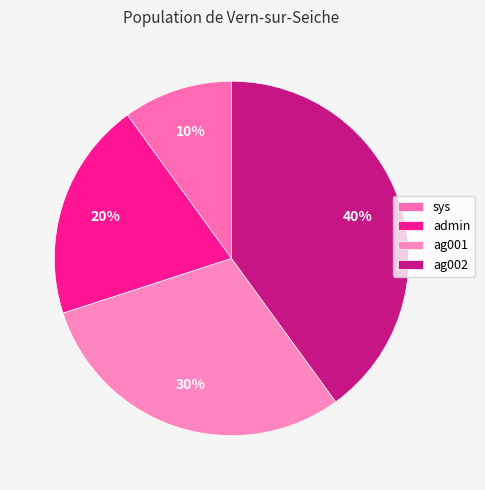

How many slices are in this pie chart?

4